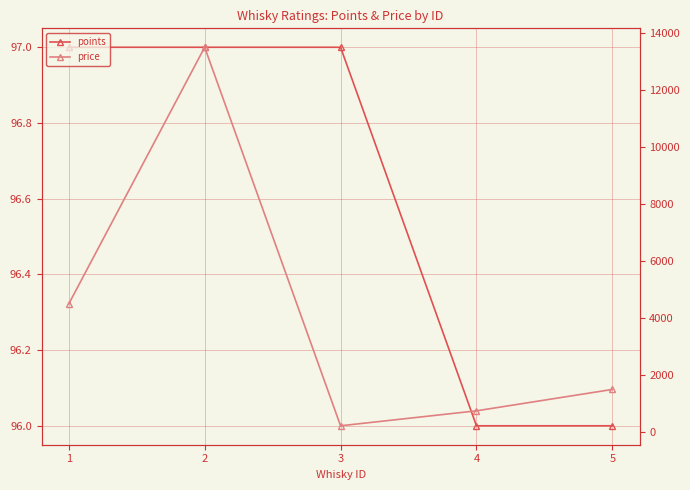

Reading left to right, what are all the values shown in this chart?

points: 1=97	2=97	3=97	4=96	5=96
price: 1=4500	2=13500	3=225	4=750	5=1500